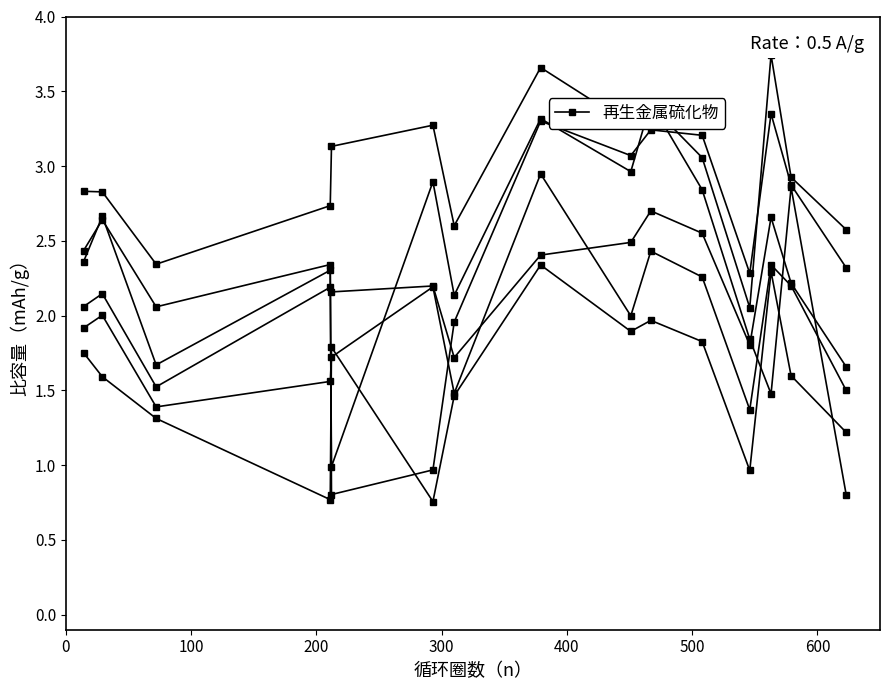

What is the total value across all series at 200?

10.3